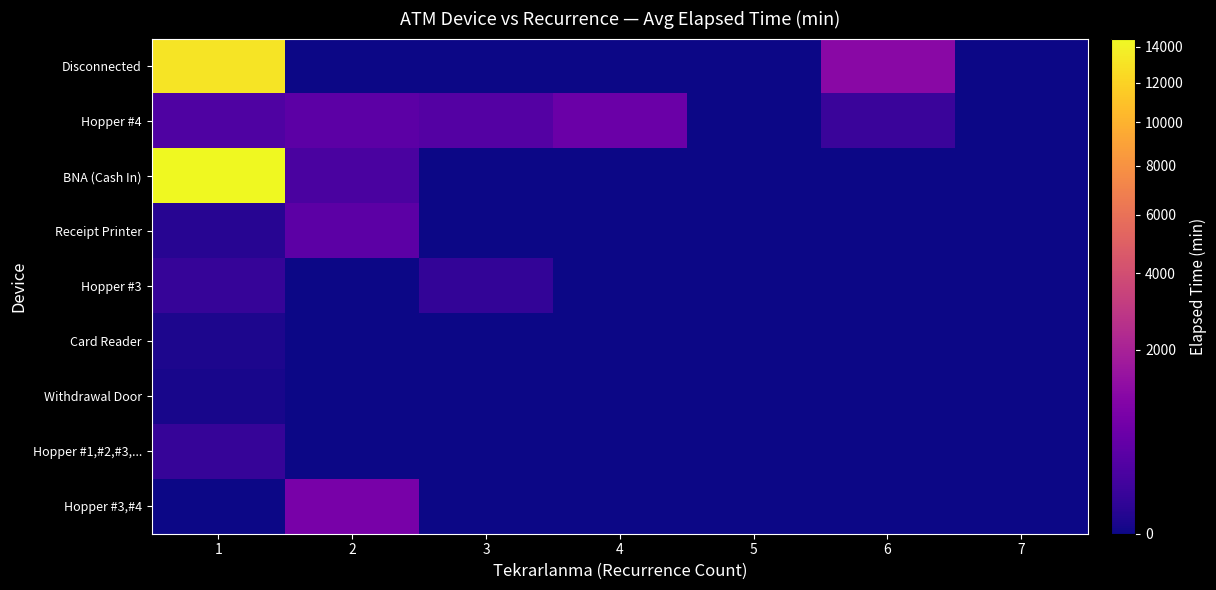

Rank the series at 6 from highest to lowest value.

Disconnected, Hopper #4, BNA (Cash In), Receipt Printer, Hopper #3, Card Reader, Withdrawal Door, Hopper #1,#2,#3,..., Hopper #3,#4